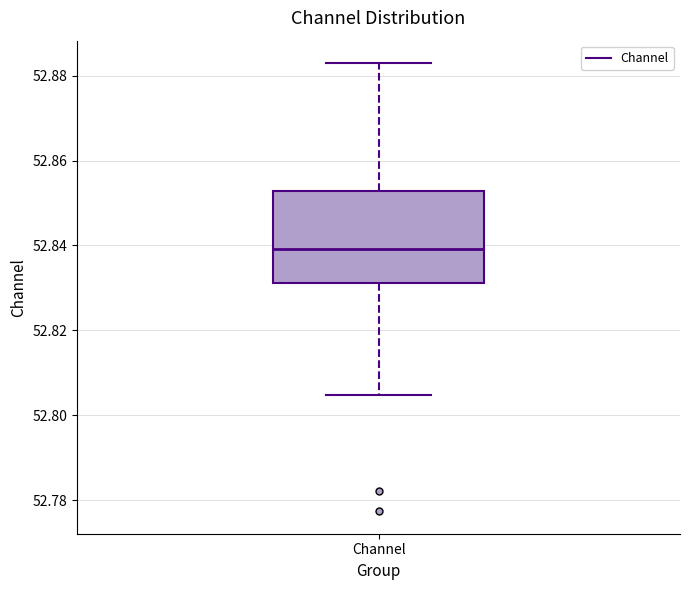

Transcribe this box plot: give where the median line is, the range the box spans, and where the two whiskers end, as read against the y-axis. The values are not printed on the chart, so give them approximately, as read against the axis.

median 52.840, box 52.832 to 52.852, whiskers 52.804 to 52.882